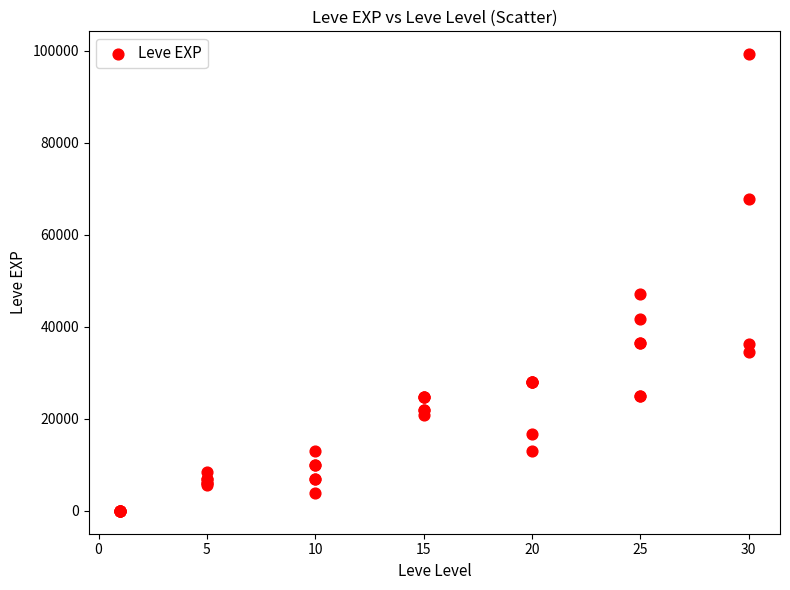

What Y value in the scatter plot is closest to 49610?

47200